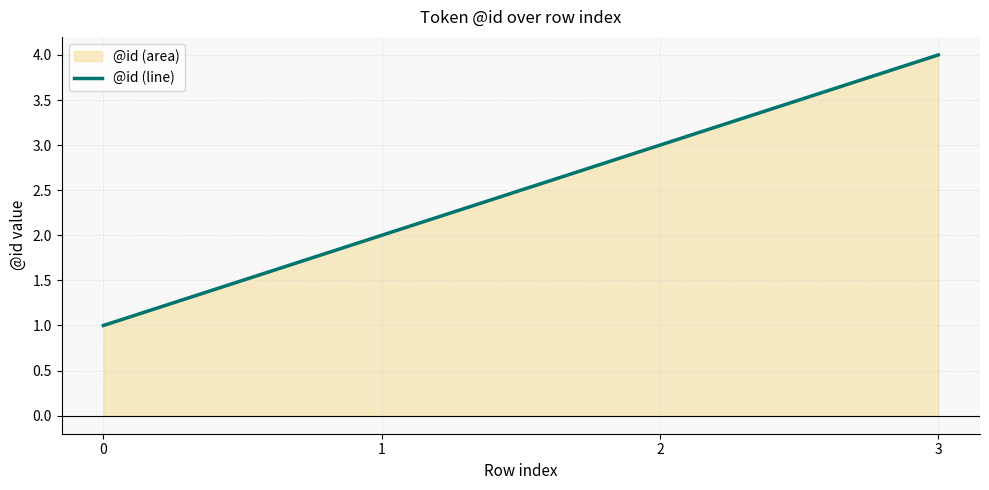

What is the sum of the values at 0 and 1?

3